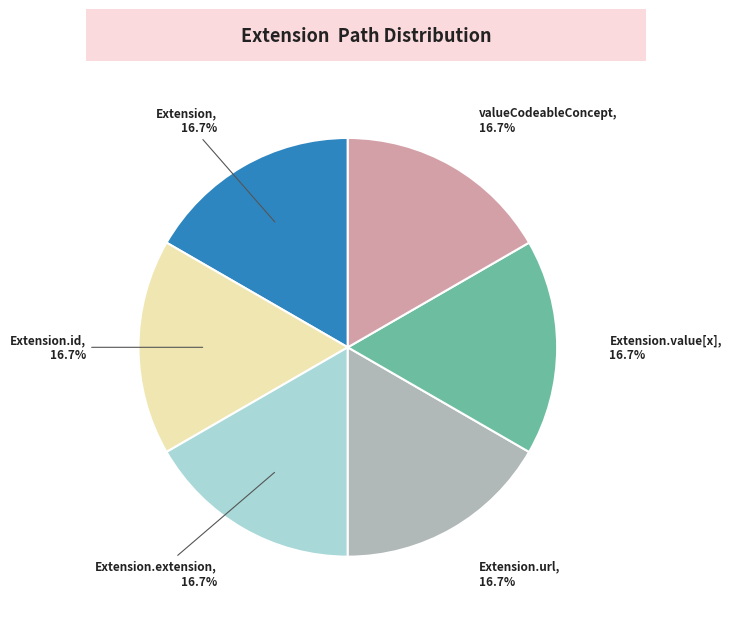

Does Extension.value[x] account for over 50% of the chart?

No